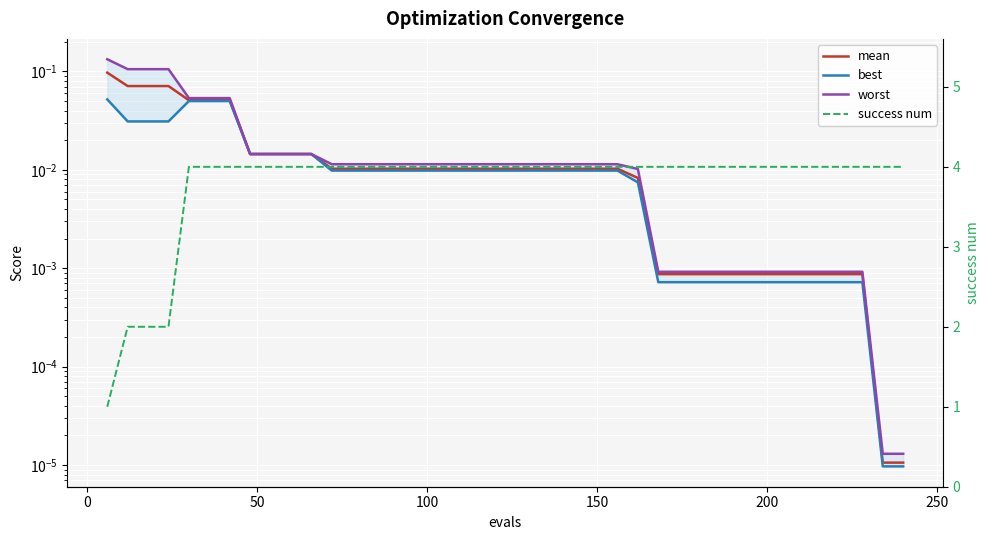

True or false: worst and success num cross at least once.

False